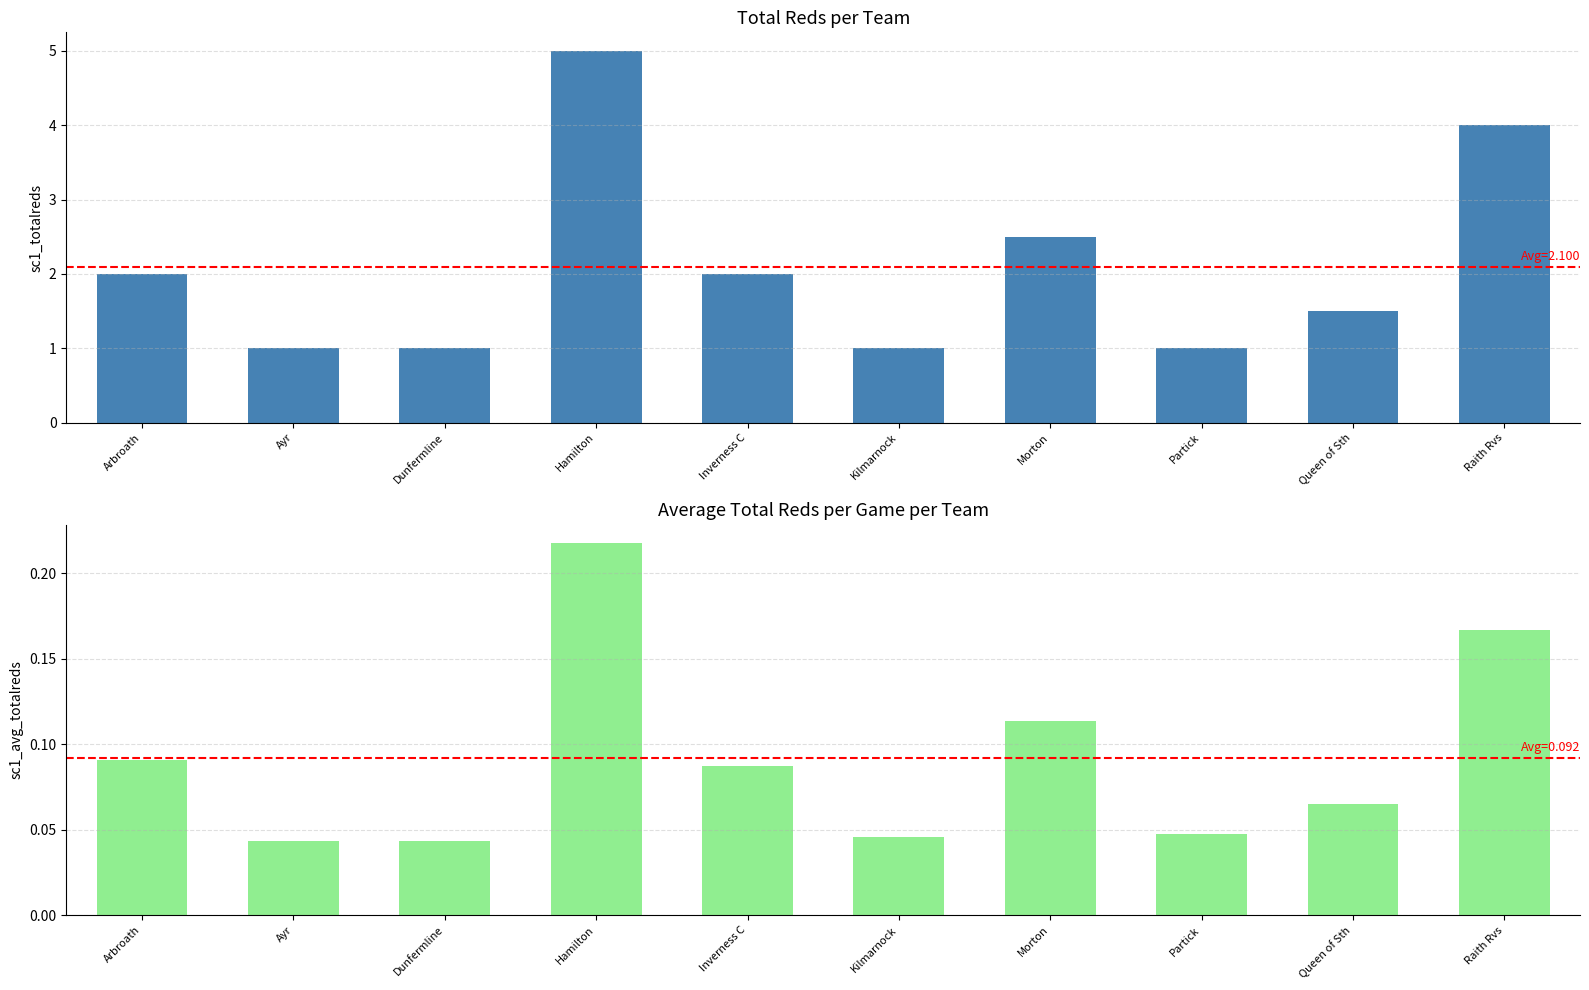

What is the highest value of the sc1_avg_totalreds series?

0.2